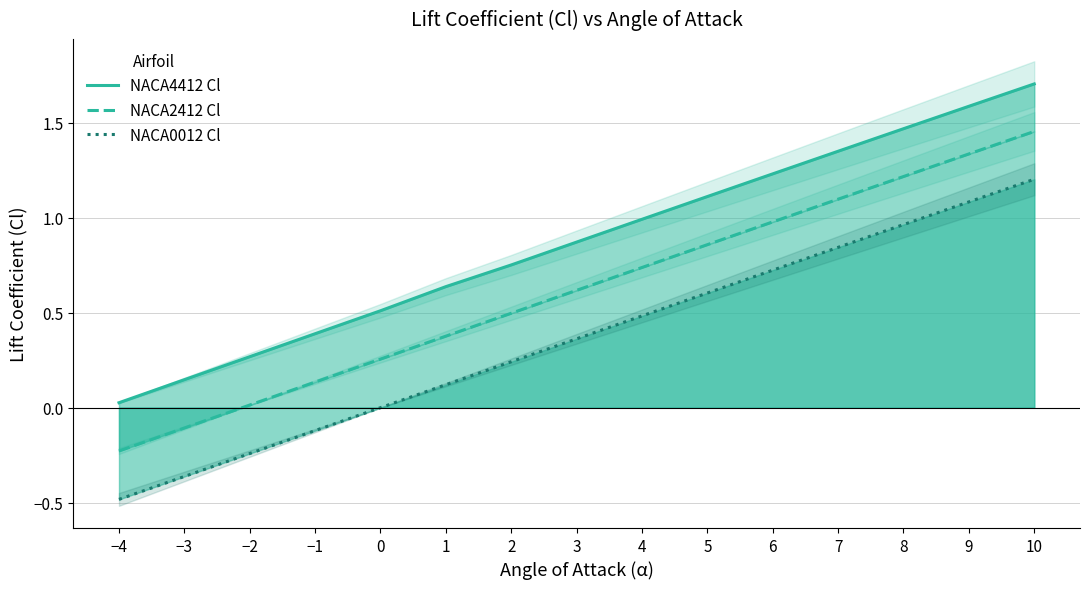

Does the chart have visible grid lines?

Yes